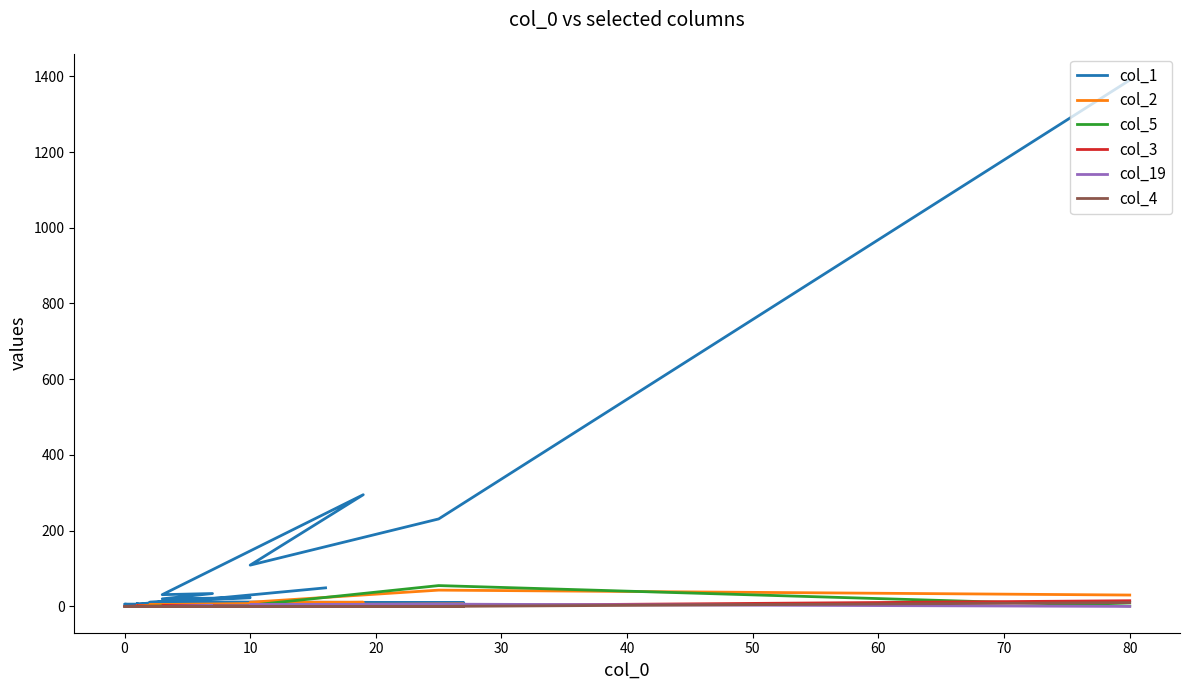

True or false: col_19 and col_1 cross at least once.

False